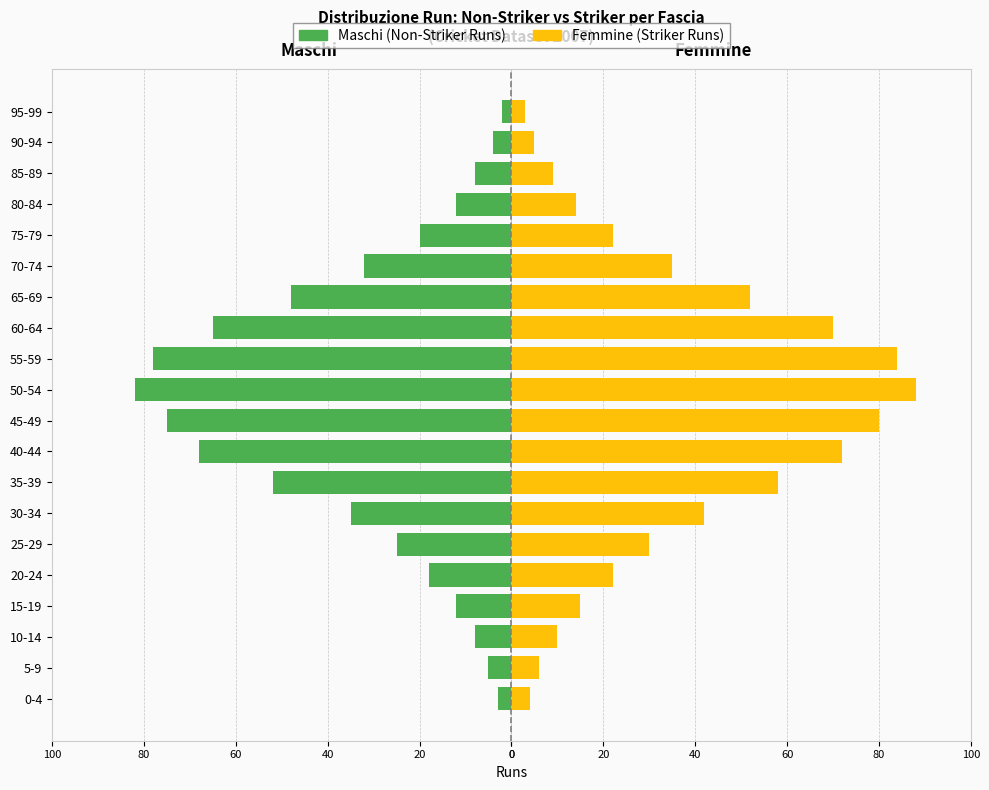

Reading left to right, transcribe all the data shown in this chart.

Maschi: -3	-5	-8	-12	-18	-25	-35	-52	-68	-75	-82	-78	-65	-48	-32	-20	-12	-8	-4	-2
Femmine: 4	6	10	15	22	30	42	58	72	80	88	84	70	52	35	22	14	9	5	3